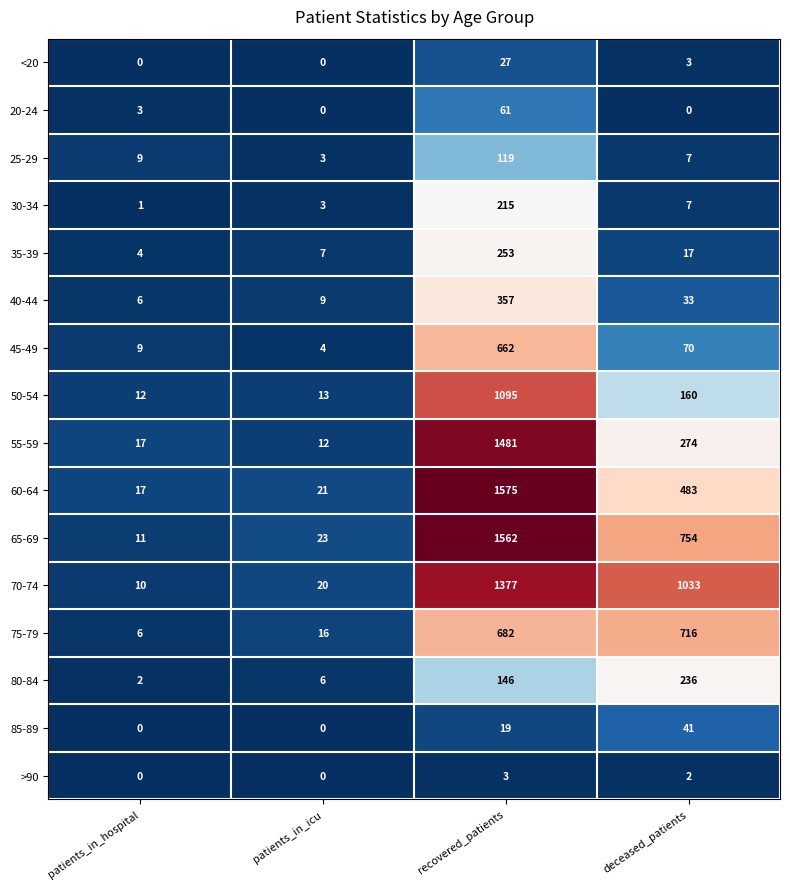

Between recovered_patients and deceased_patients, which series saw the biggest shift?

55-59